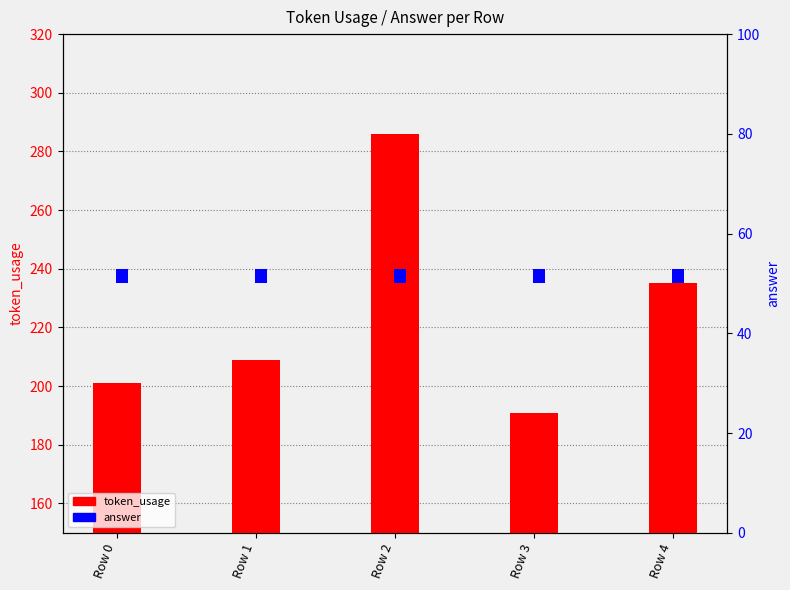

Reading left to right, what are all the values shown in this chart?

token_usage: Row 0=201	Row 1=209	Row 2=286	Row 3=191	Row 4=235
answer: Row 0=3	Row 1=3	Row 2=3	Row 3=3	Row 4=3